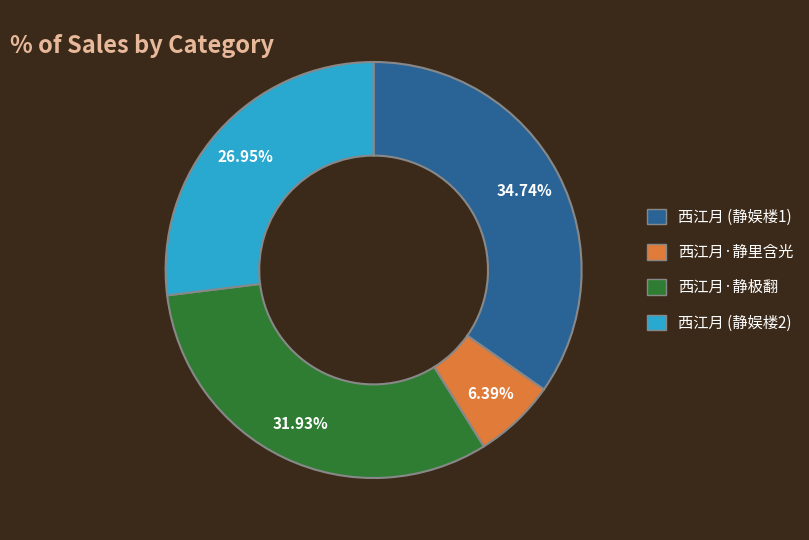

Rank the categories by value from lowest to highest.

西江月·静里含光, 西江月 (静娱楼2), 西江月·静极翻, 西江月 (静娱楼1)